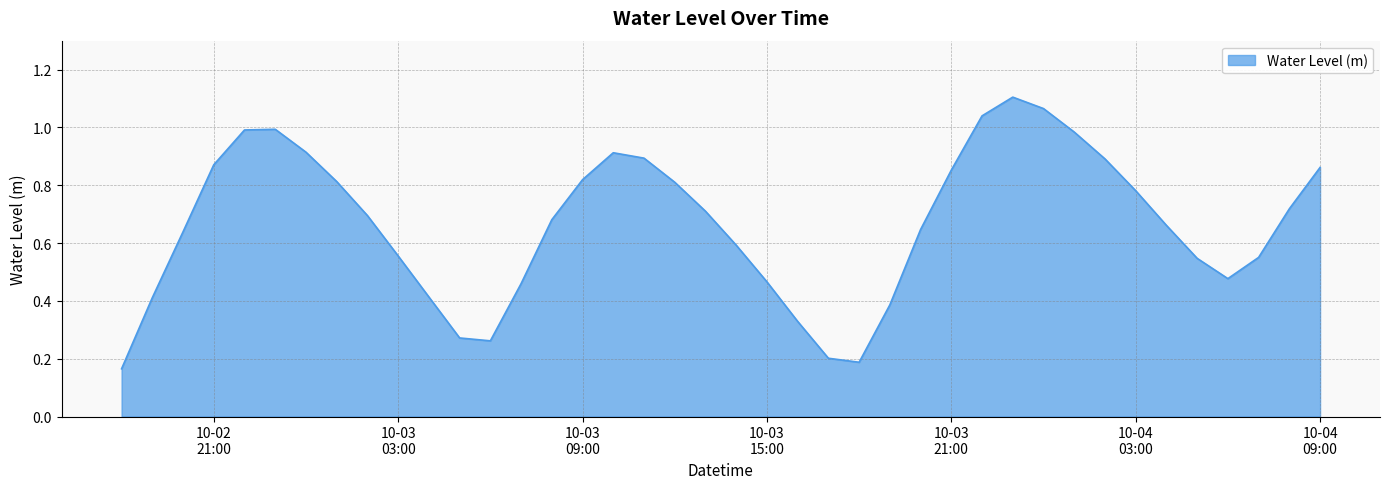

How many lines are shown in the chart?

1